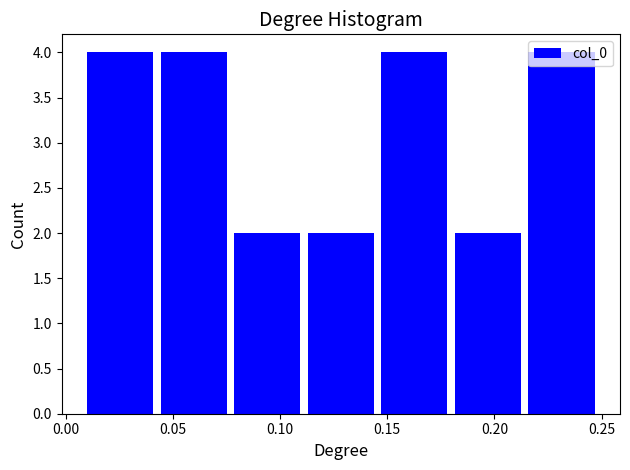

What is the height of the bar covering 0.145 to 0.180 on the x-axis? Neither the bar edges nor the heights are printed on the chart, so give them approximately, as read against the axes.

4